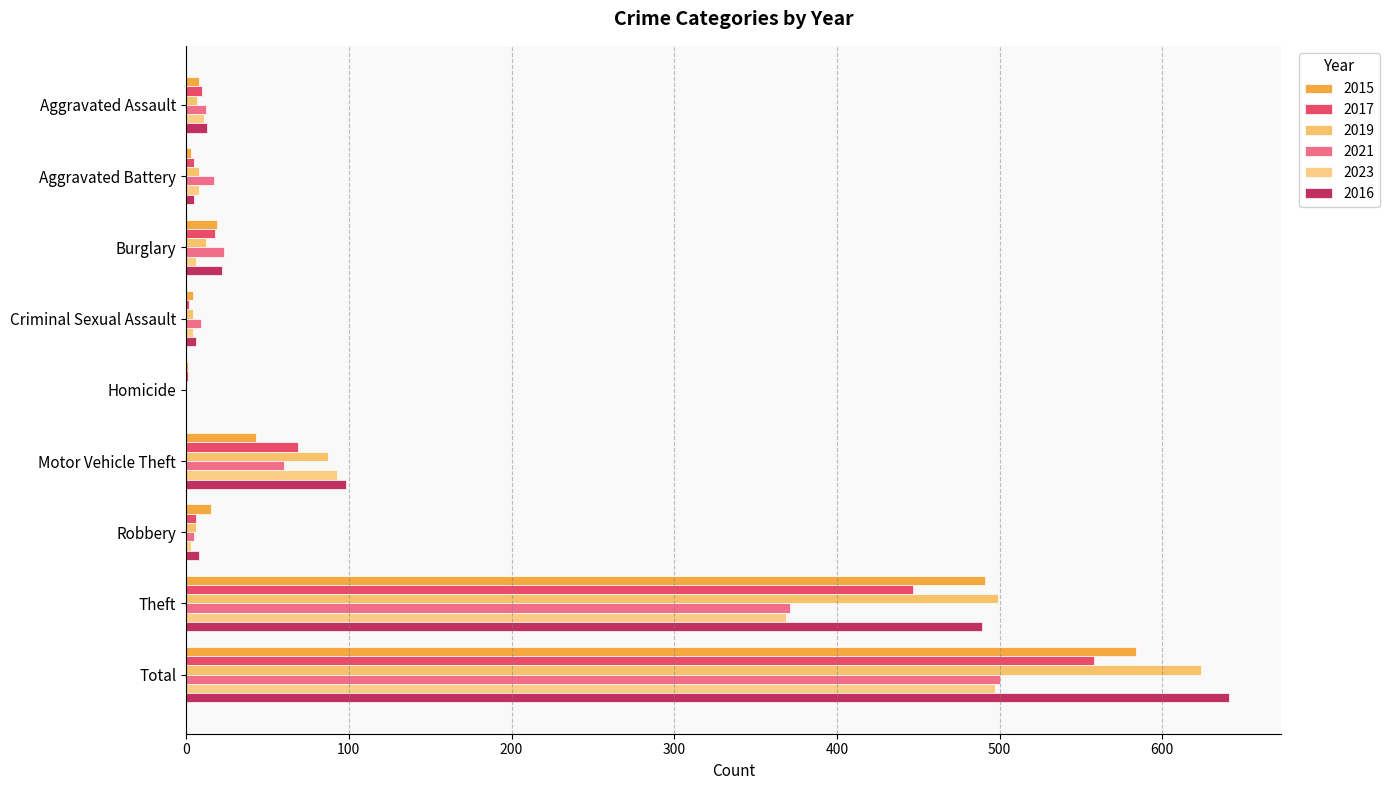

The 2017 series shows 5 at Aggravated Battery. True or false?

True